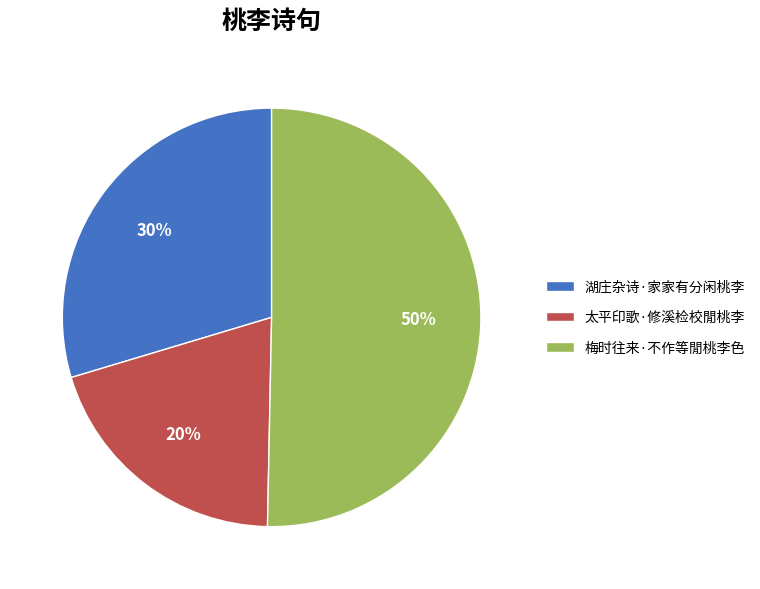

Is the sum of 湖庄杂诗·家家有分闲桃李 and 梅时往来·不作等閒桃李色 greater than half?

Yes